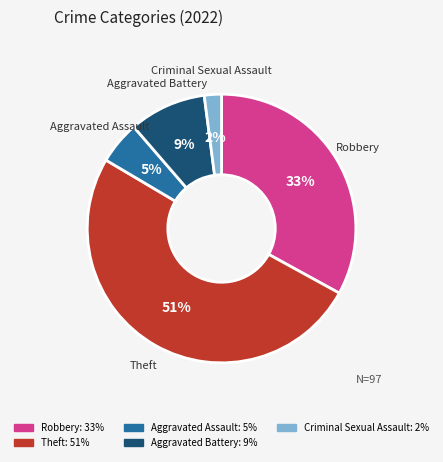

Does any single category account for the majority?

Yes